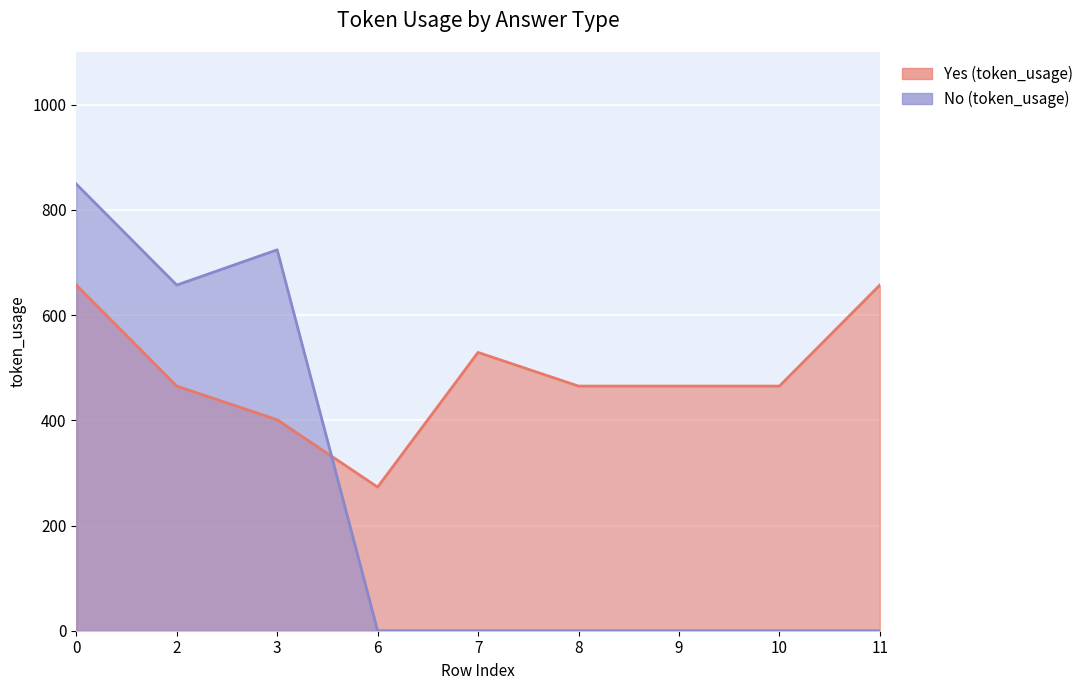

Which series has the widest spread of values?

No (token_usage)